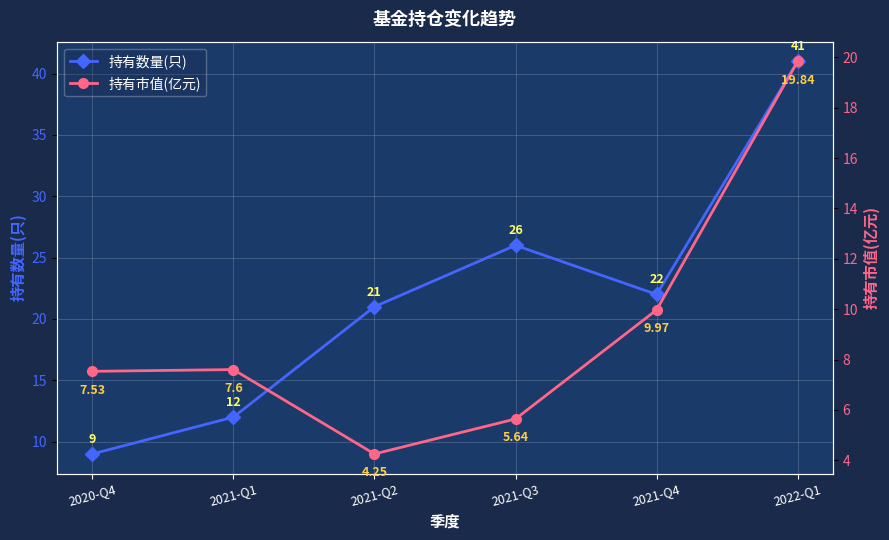

What is the difference between the 持有数量(只) values at 2022-Q1 and 2021-Q3?

15